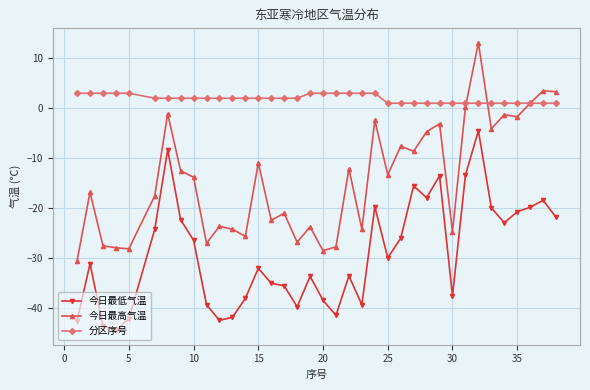

What is the smallest value displayed?

-44.4